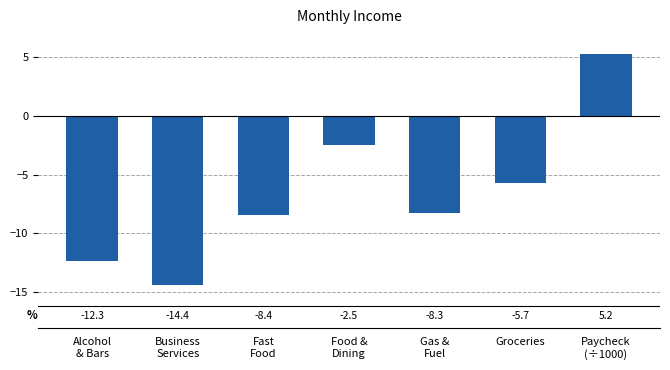

Reading left to right, transcribe all the data shown in this chart.

-12.3	-14.4	-8.4	-2.5	-8.3	-5.7	5.2